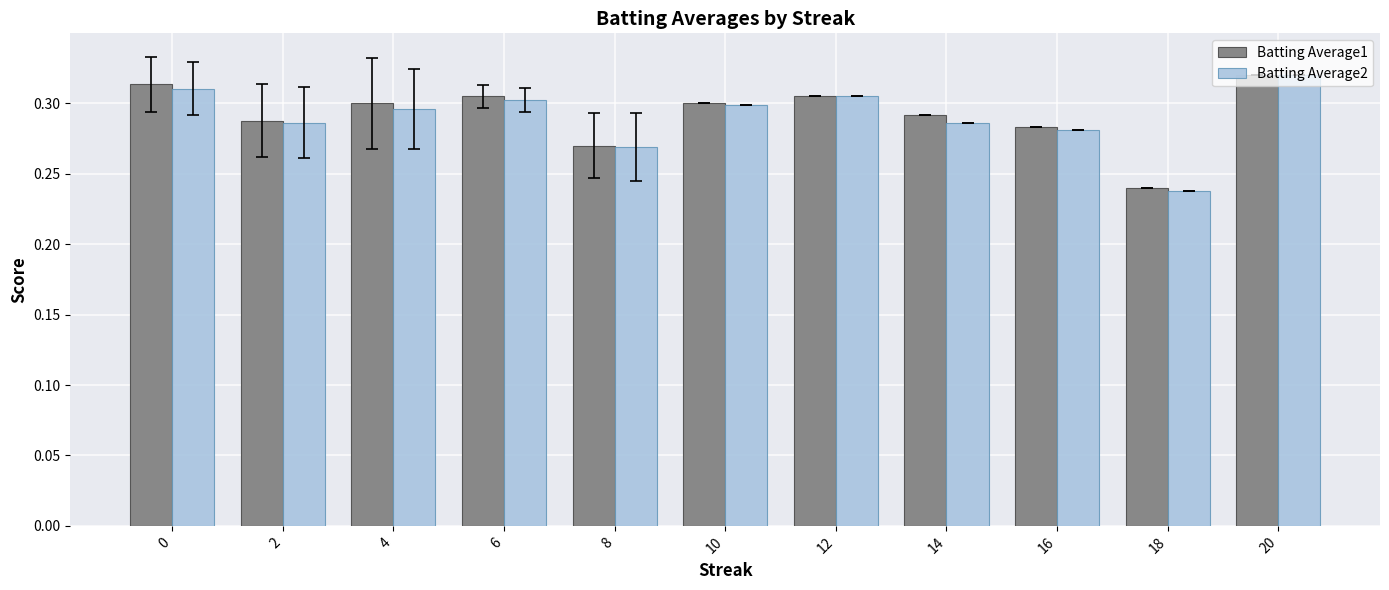

How many categories are shown in the chart?

11